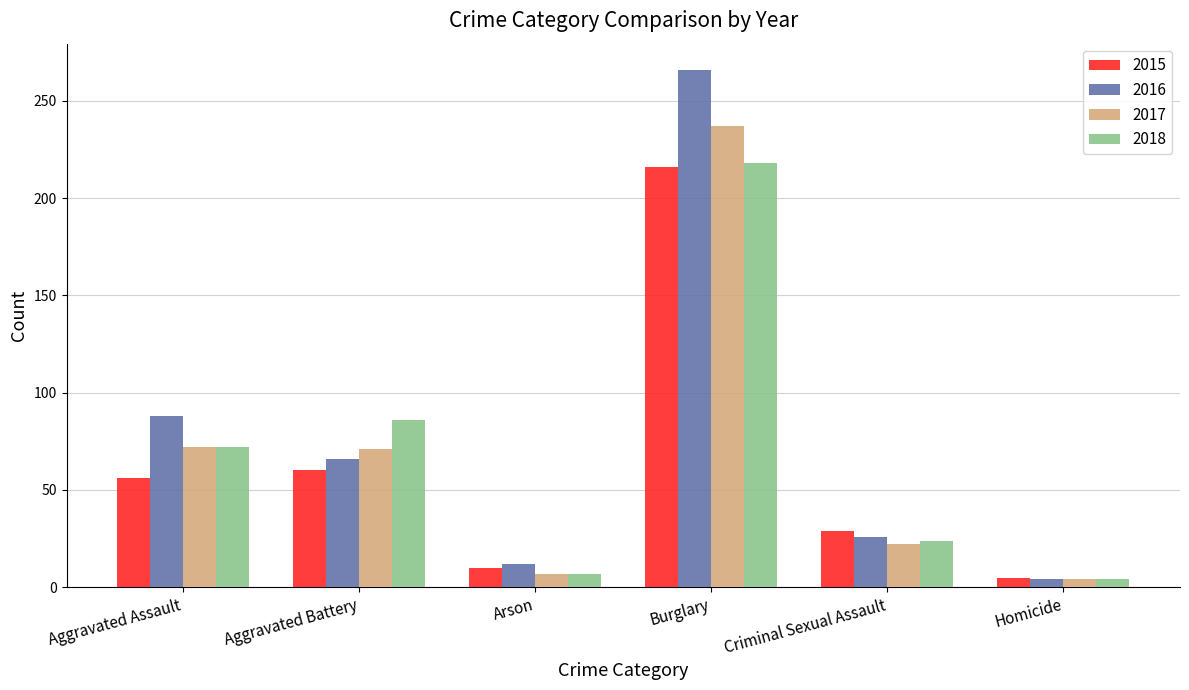

The 2018 series shows 102 at Burglary. True or false?

False